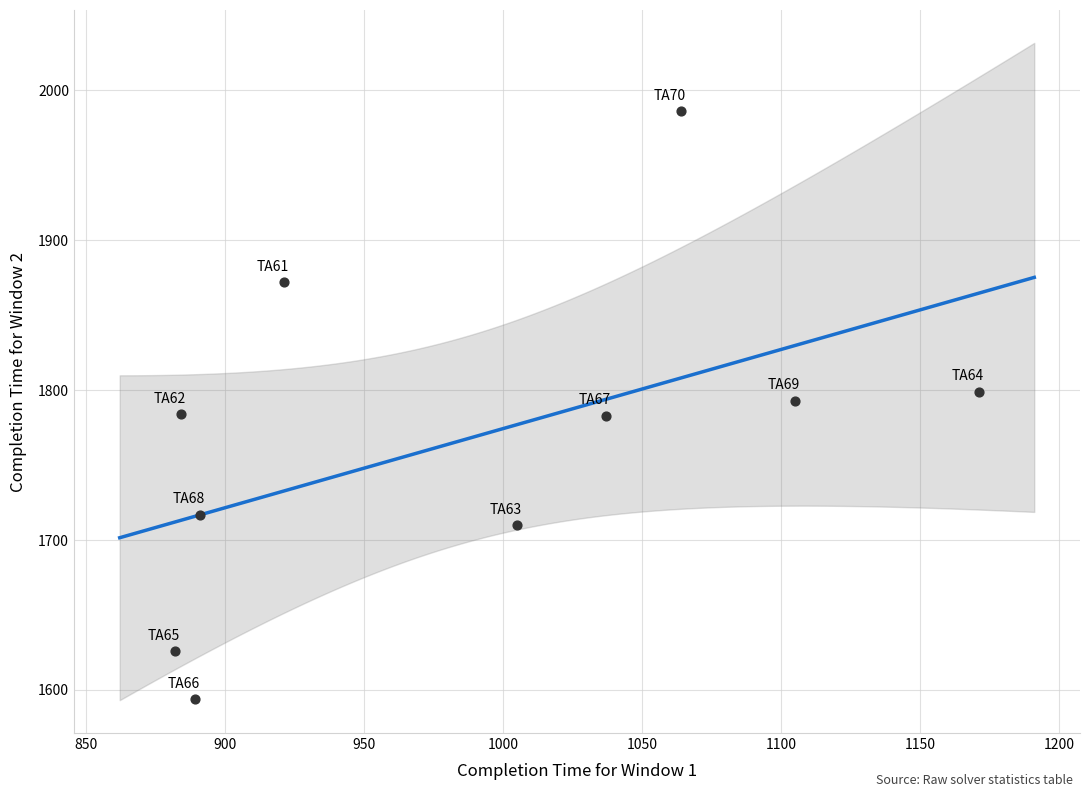

What is the average X value?

985